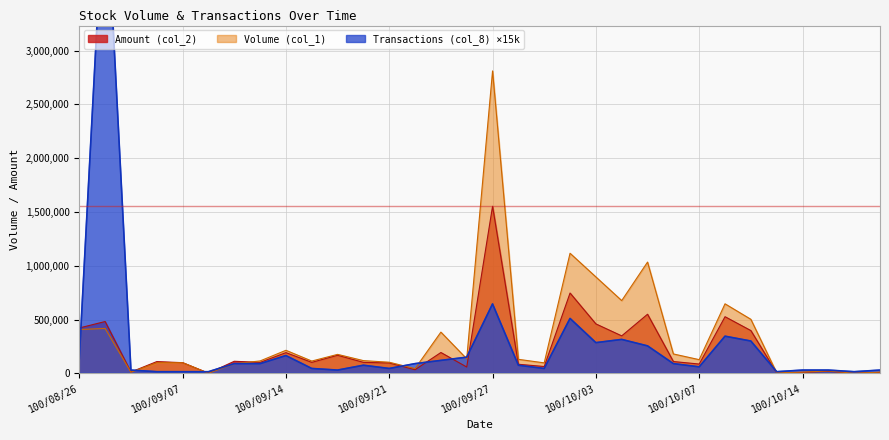

True or false: Transactions (col_8) has more than 1 interior local peaks.

True